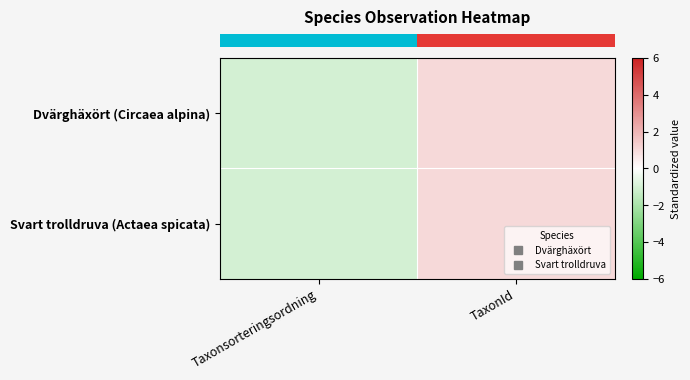

How many categories are shown in the chart?

2